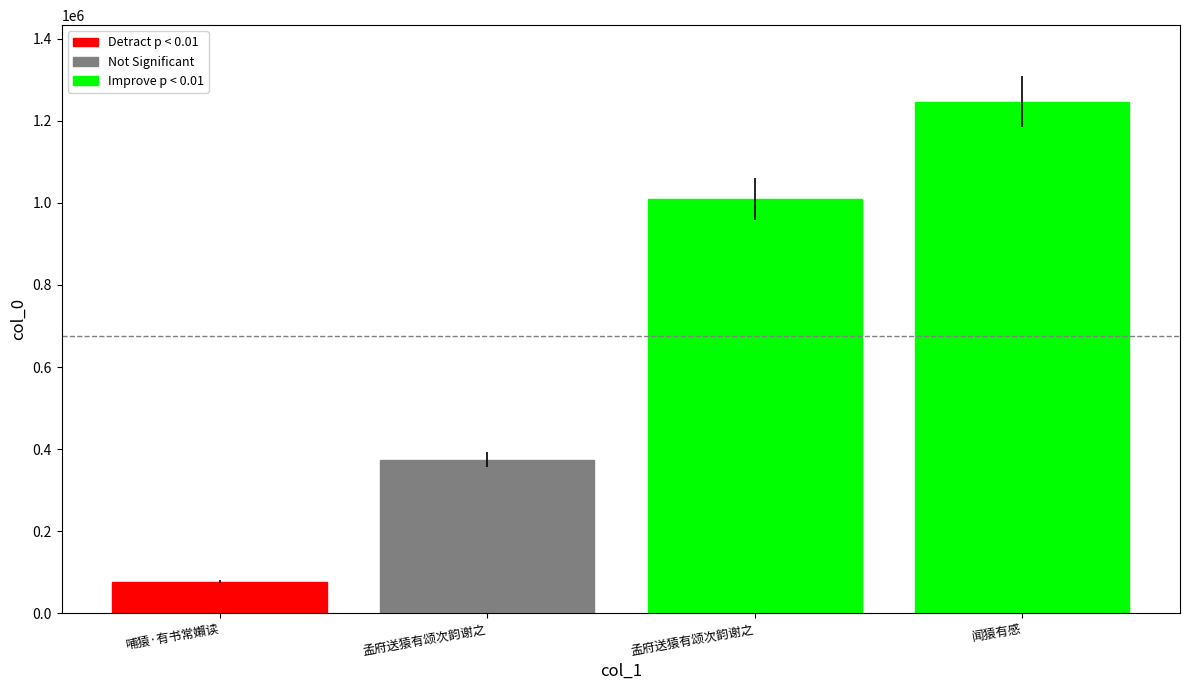

List the labels in order of value, smallest first.

哺猿·有书常嬾读, 孟府送猿有颂次韵谢之, 孟府送猿有颂次韵谢之, 闻猿有感